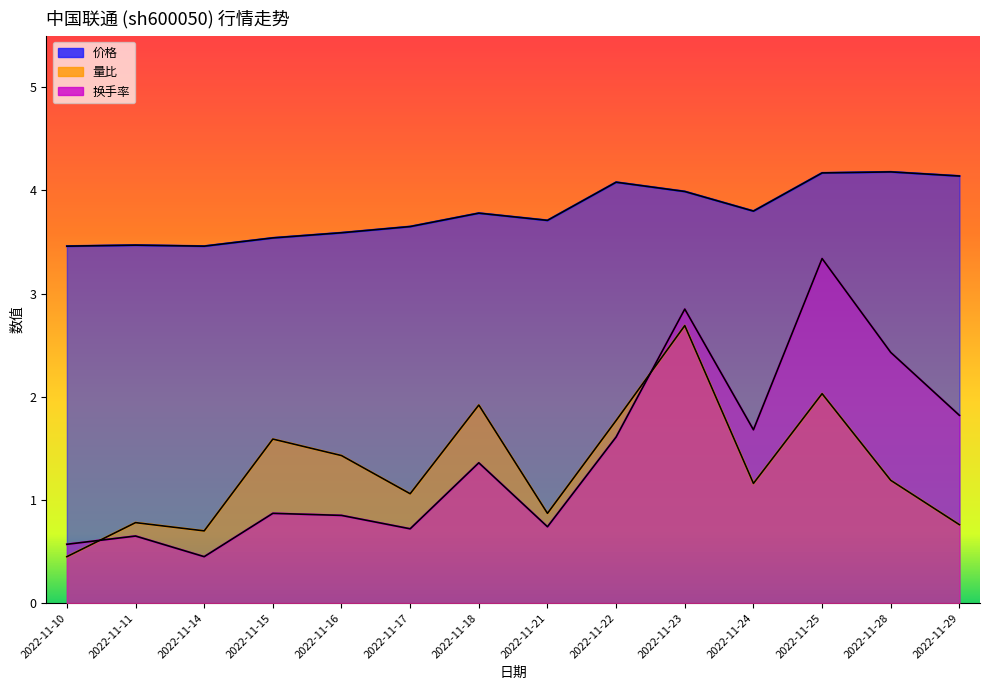

Reading left to right, what are all the values shown in this chart?

价格: 2022-11-10=3.5	2022-11-11=3.5	2022-11-14=3.5	2022-11-15=3.5	2022-11-16=3.6	2022-11-17=3.6	2022-11-18=3.8	2022-11-21=3.7	2022-11-22=4.1	2022-11-23=4.0	2022-11-24=3.8	2022-11-25=4.2	2022-11-28=4.2	2022-11-29=4.1
量比: 2022-11-10=0.5	2022-11-11=0.8	2022-11-14=0.7	2022-11-15=1.6	2022-11-16=1.4	2022-11-17=1.1	2022-11-18=1.9	2022-11-21=0.9	2022-11-22=1.8	2022-11-23=2.7	2022-11-24=1.2	2022-11-25=2.0	2022-11-28=1.2	2022-11-29=0.8
换手率: 2022-11-10=0.6	2022-11-11=0.7	2022-11-14=0.5	2022-11-15=0.9	2022-11-16=0.8	2022-11-17=0.7	2022-11-18=1.4	2022-11-21=0.7	2022-11-22=1.6	2022-11-23=2.9	2022-11-24=1.7	2022-11-25=3.3	2022-11-28=2.4	2022-11-29=1.8